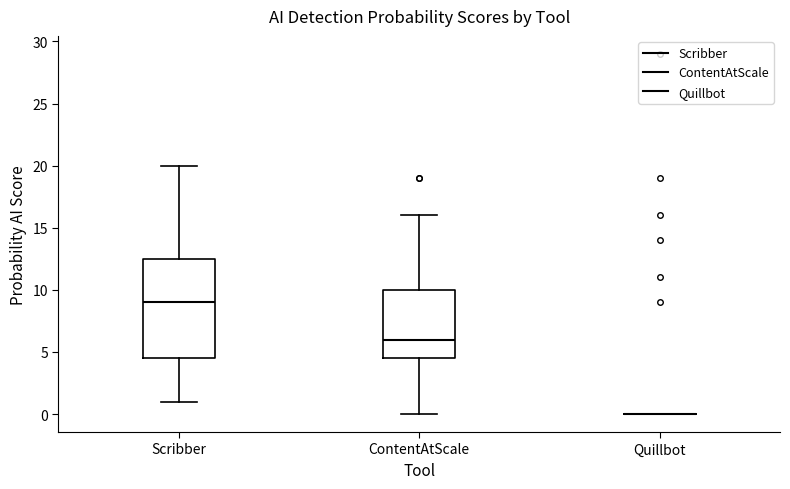

Where does the median line of the box for ContentAtScale sit on the y-axis? The values are not printed on the chart, so give them approximately, as read against the axis.

6.0